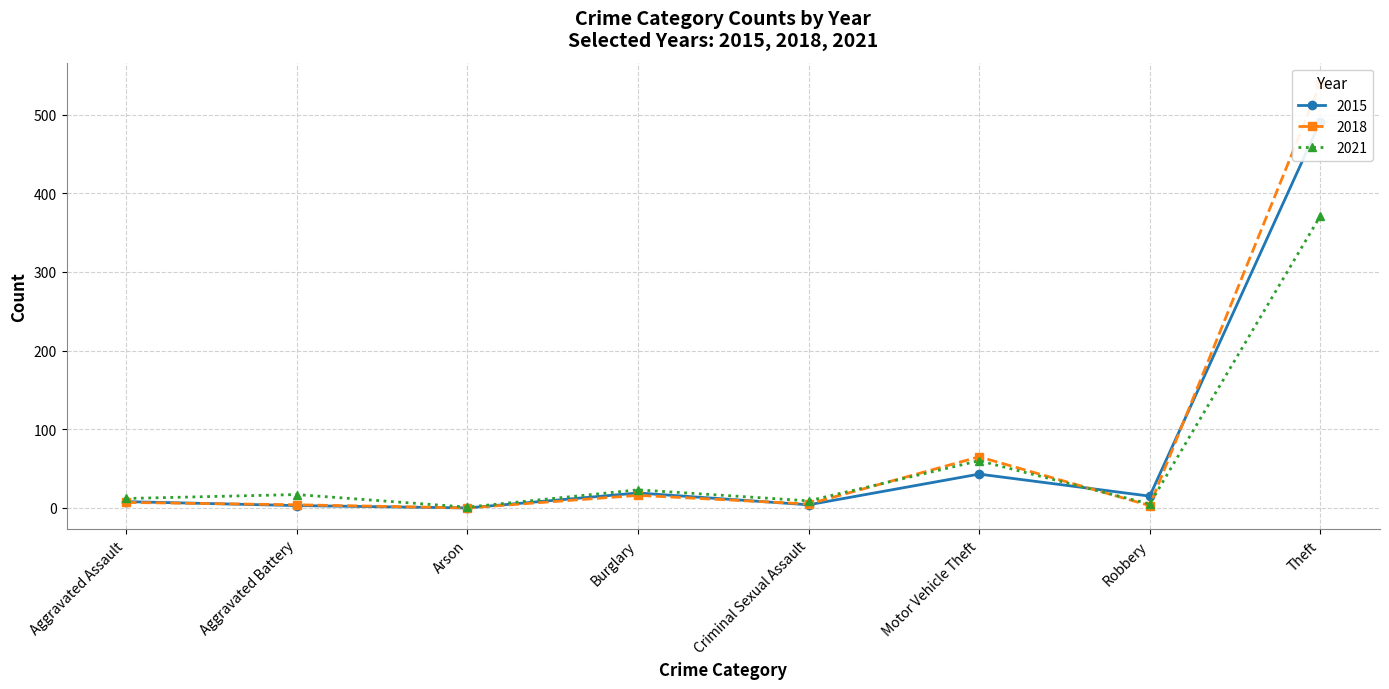

In 2021, how many points are lower than both neighbors (excluding endpoints)?

3